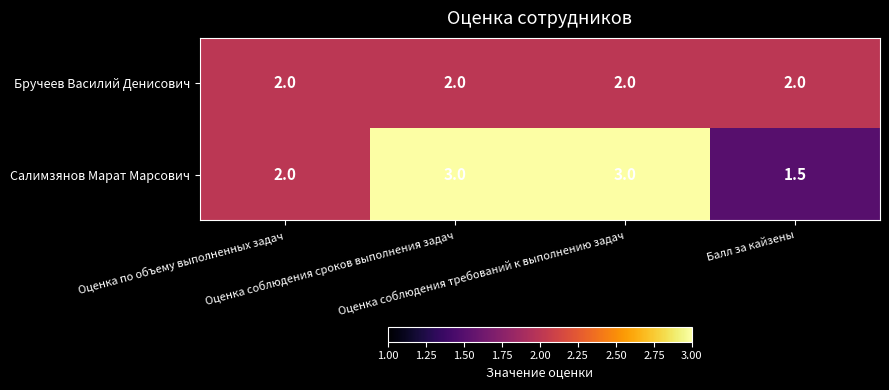

Which series has the largest total across all categories?

Салимзянов Марат Марсович